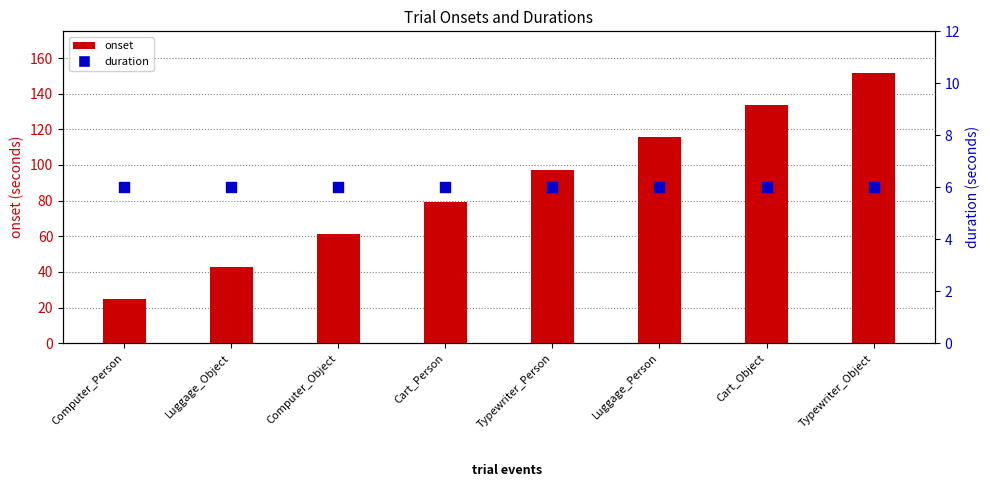

At how many categories does at least one series exceed 143?

1